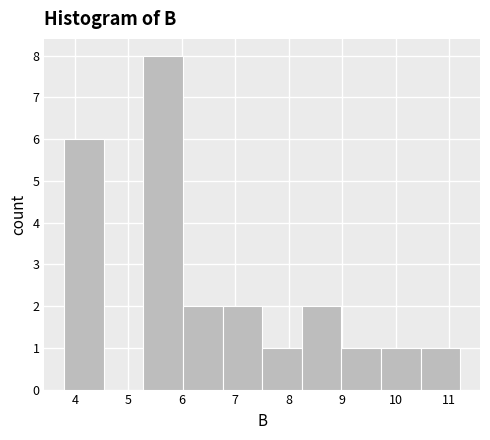

Over which range of the x-axis is the bar tallest?

5.3 to 6.0